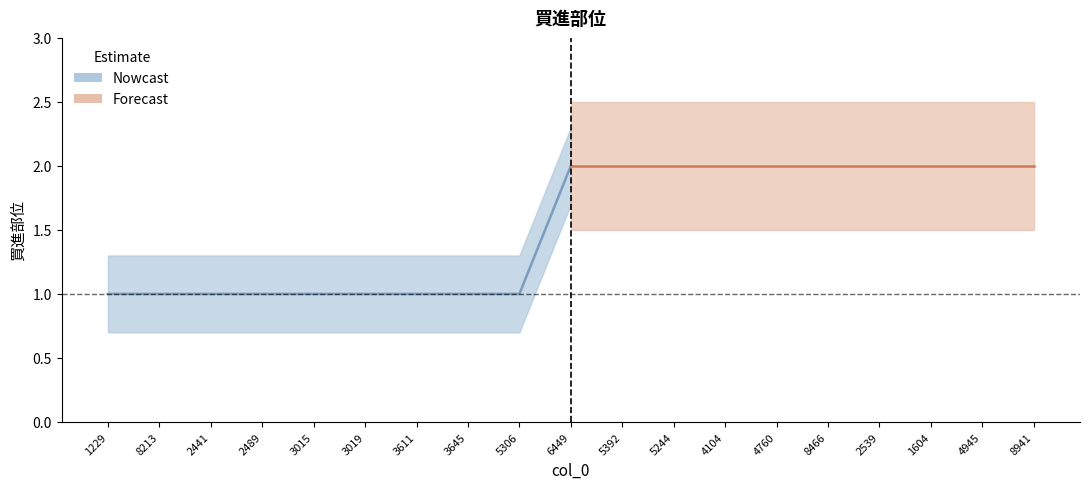

What is the minimum value shown in the chart?

1